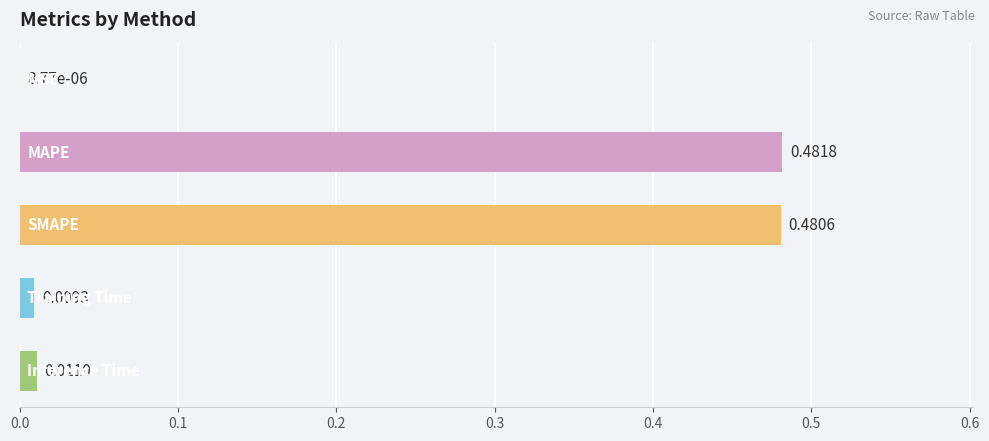

What is the sum of all values?

1.0